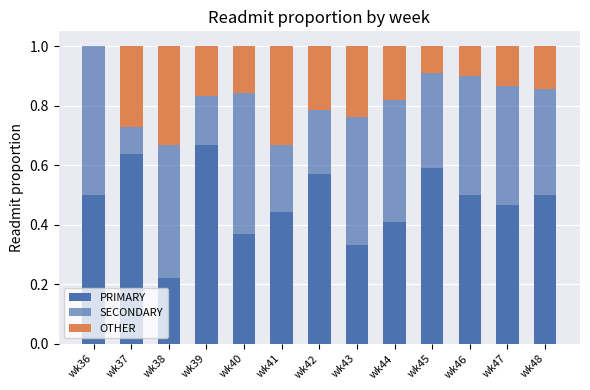

Count the OTHER values in the range 0 to 1.

13